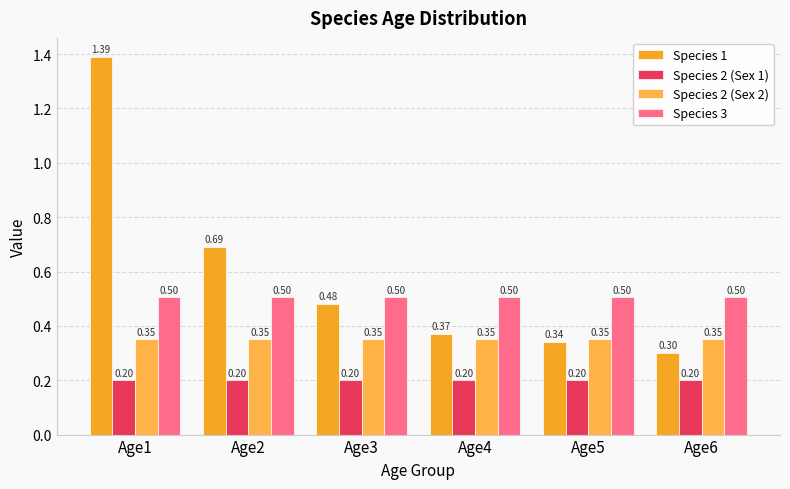

Does the chart contain stacked bars?

No